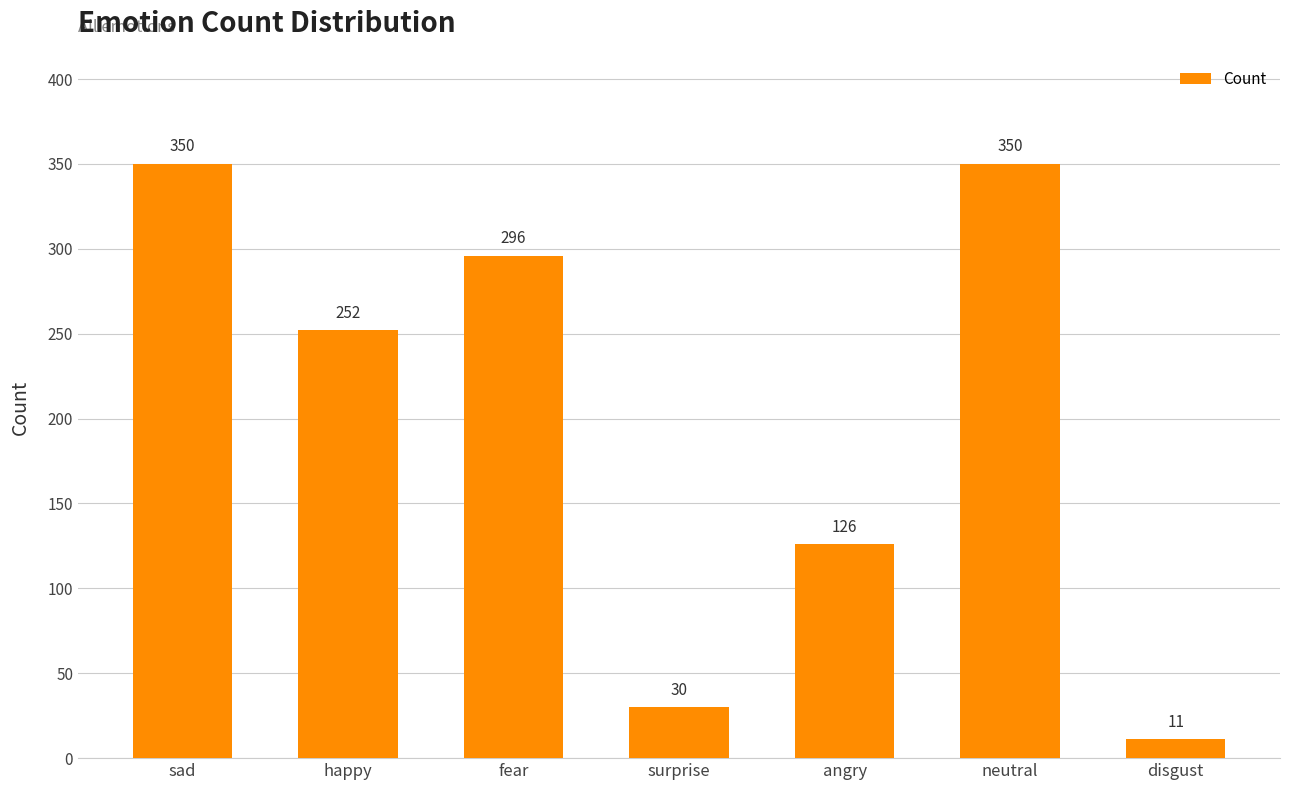

How many data points are less than 252?

3